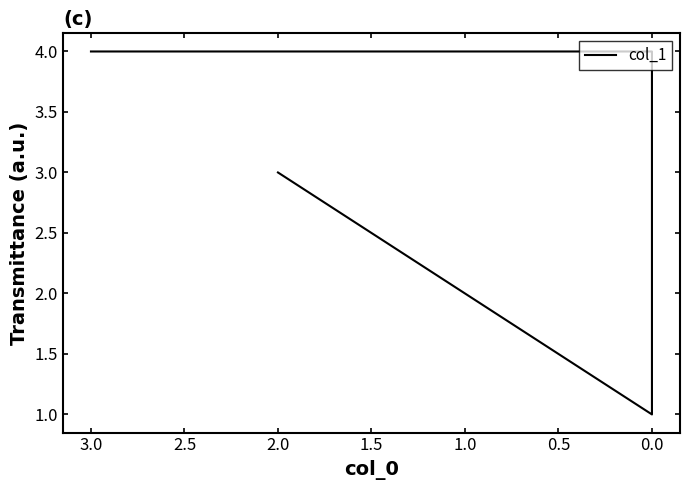

Reading right to left, extract all data points from this chart.

3	1	4	4	4	4